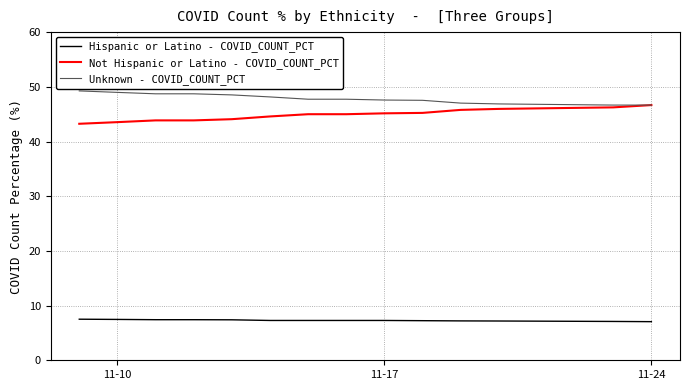

Rank the series by their maximum value, from highest to lowest.

Unknown - COVID_COUNT_PCT, Not Hispanic or Latino - COVID_COUNT_PCT, Hispanic or Latino - COVID_COUNT_PCT